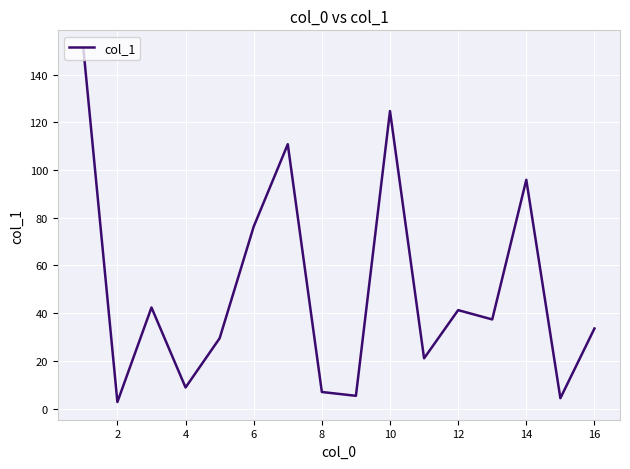

What is the difference between the maximum and minimum values?

148.3